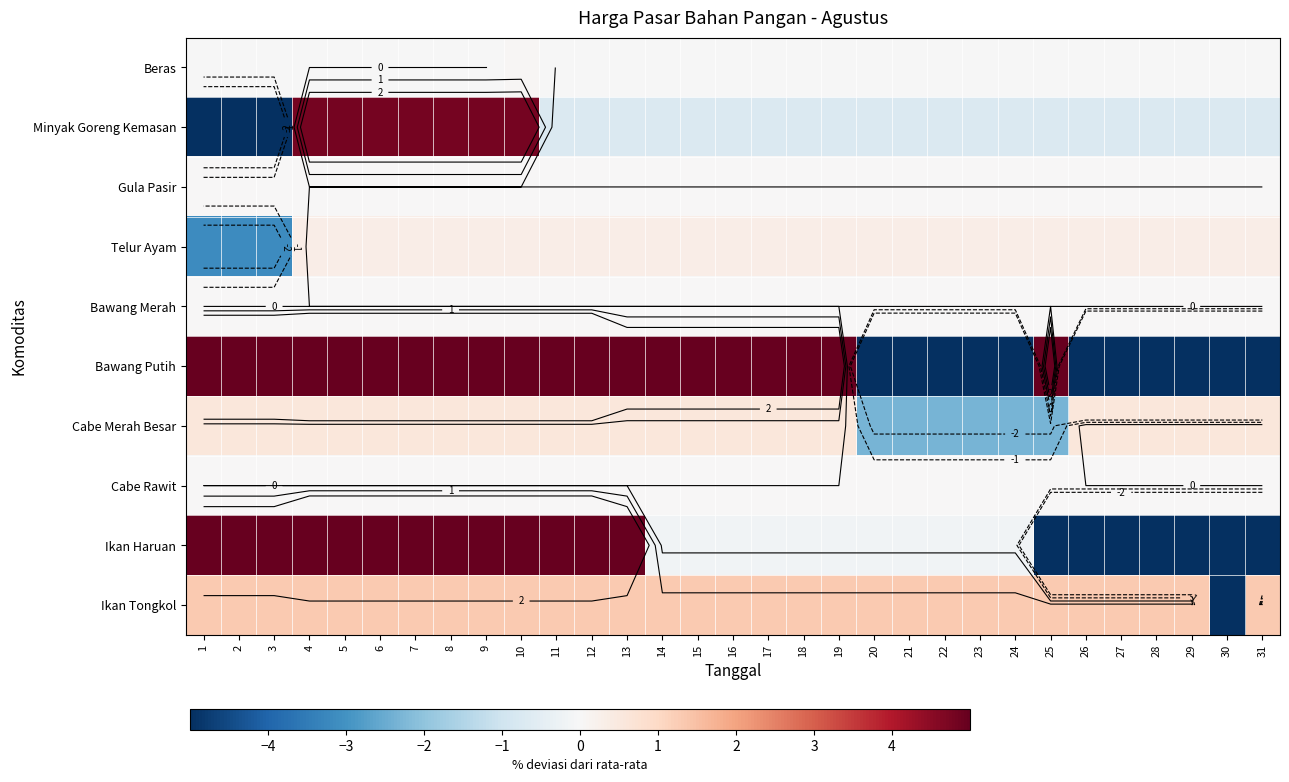

The value of Bawang Putih at 8 is 17.4. True or false?

True